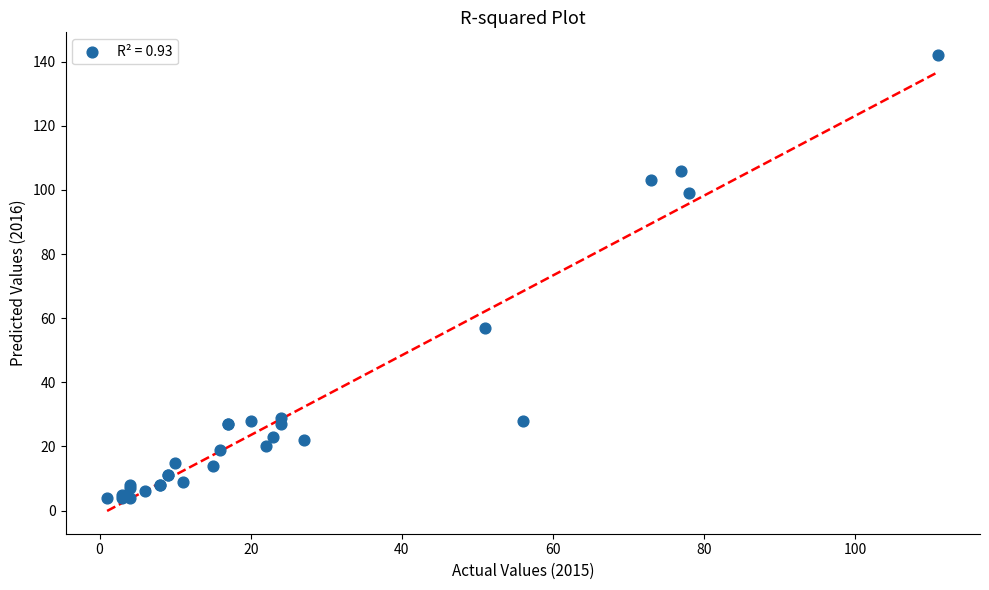

What Y value in the scatter plot is closest to 73?

57